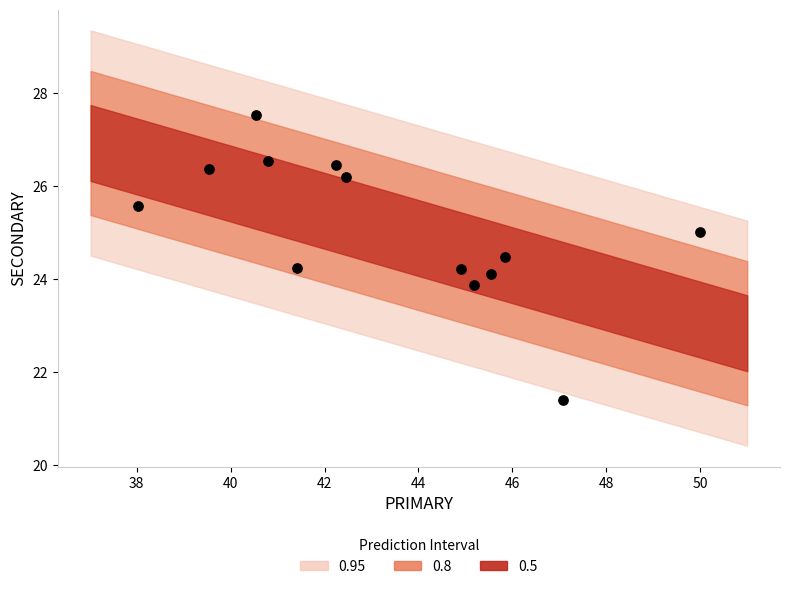

What is the range of Y values (max minus min)?

6.1